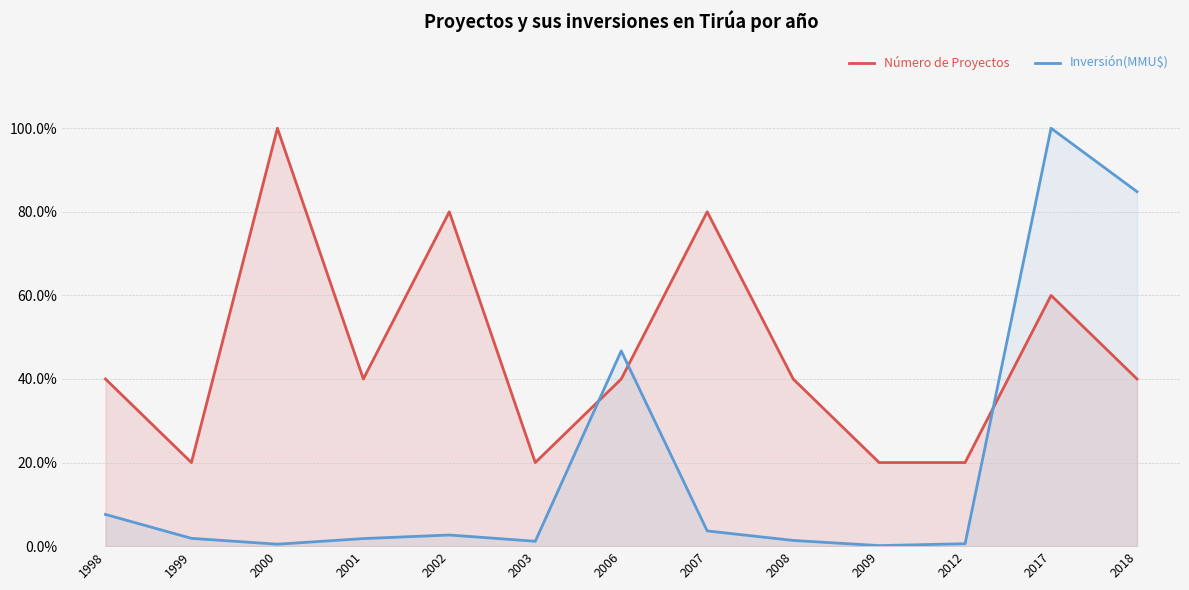

What is the difference between the maximum and second lowest values in the Número de Proyectos series?

80.0